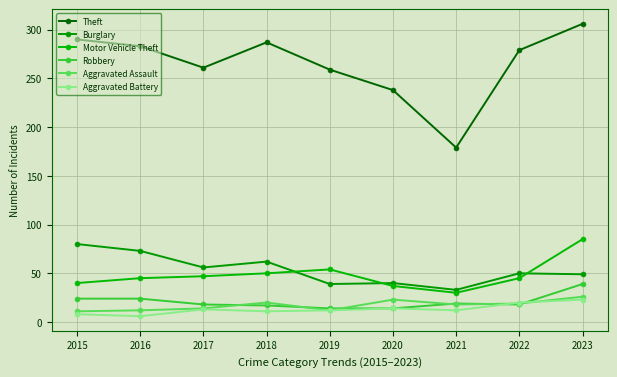

What is the difference between the highest and lowest values at 2015?

282